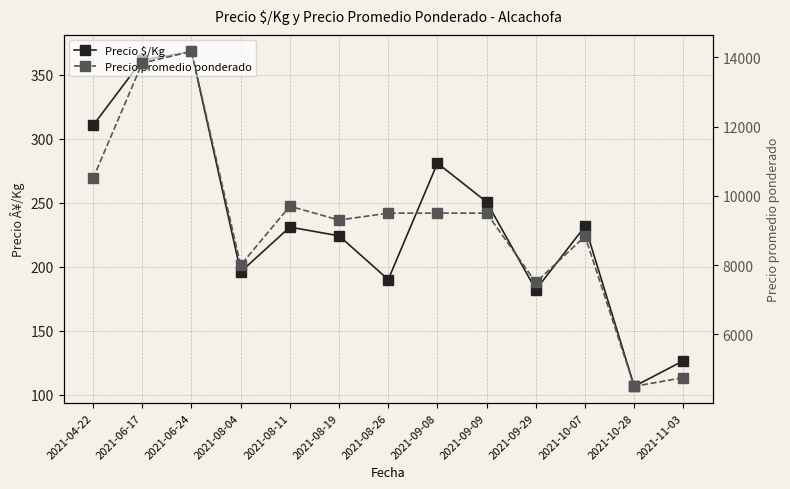

What is the difference between the maximum and minimum values in the Precio $/Kg series?

261.8